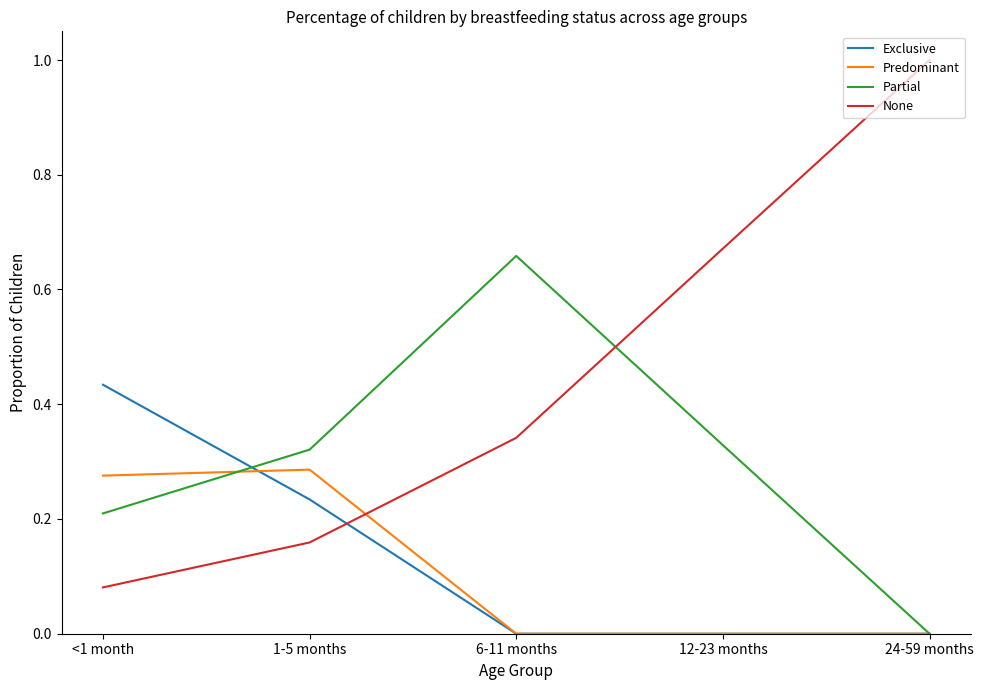

Is it true that Exclusive equals -0.2 at 6-11 months?

False